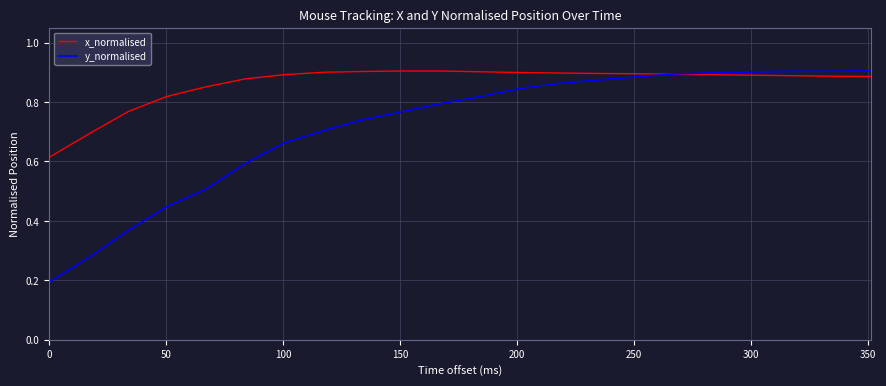

Does the chart display data point markers on the line(s)?

No